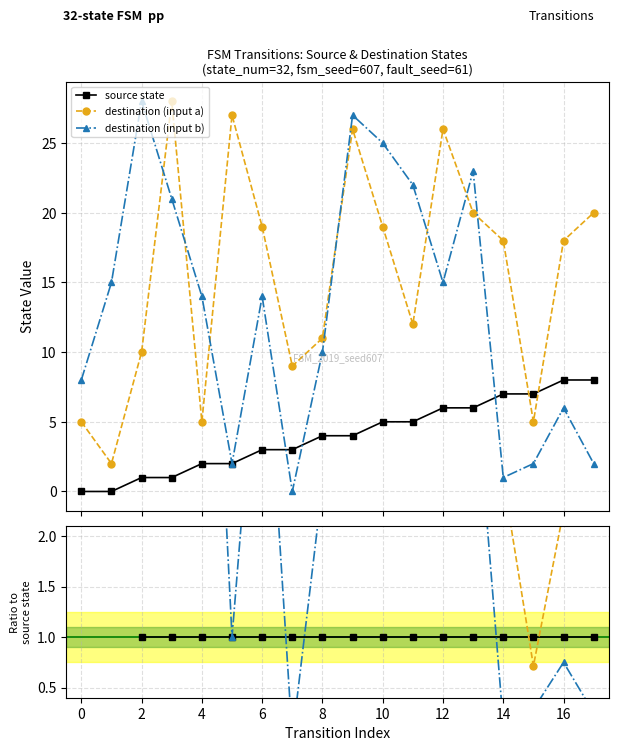

Between 16 and 16, which series saw the biggest shift?

destination (input b)